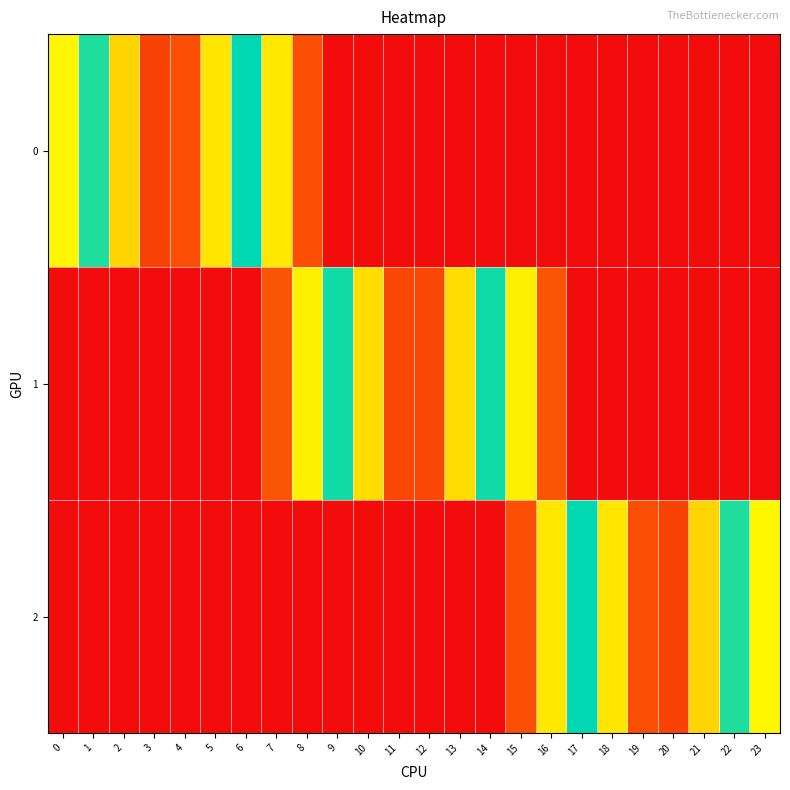

Reading right to left, list all the values displayed in this chart.

0: 23=1.0	22=1.0	21=1.0	20=1.0	19=1.0	18=1.0	17=1.0	16=1.0	15=1.0	14=1.0	13=1.0	12=1.0	11=1.0	10=1.0	9=1.0	8=0.9	7=0.7	6=0.5	5=0.3	4=0.1	3=0.1	2=0.3	1=0.5	0=0.7
1: 23=1.0	22=1.0	21=1.0	20=1.0	19=1.0	18=1.0	17=1.0	16=0.9	15=0.7	14=0.5	13=0.3	12=0.1	11=0.1	10=0.3	9=0.5	8=0.7	7=0.9	6=1.0	5=1.0	4=1.0	3=1.0	2=1.0	1=1.0	0=1.0
2: 23=0.7	22=0.5	21=0.3	20=0.1	19=0.1	18=0.3	17=0.5	16=0.7	15=0.9	14=1.0	13=1.0	12=1.0	11=1.0	10=1.0	9=1.0	8=1.0	7=1.0	6=1.0	5=1.0	4=1.0	3=1.0	2=1.0	1=1.0	0=1.0